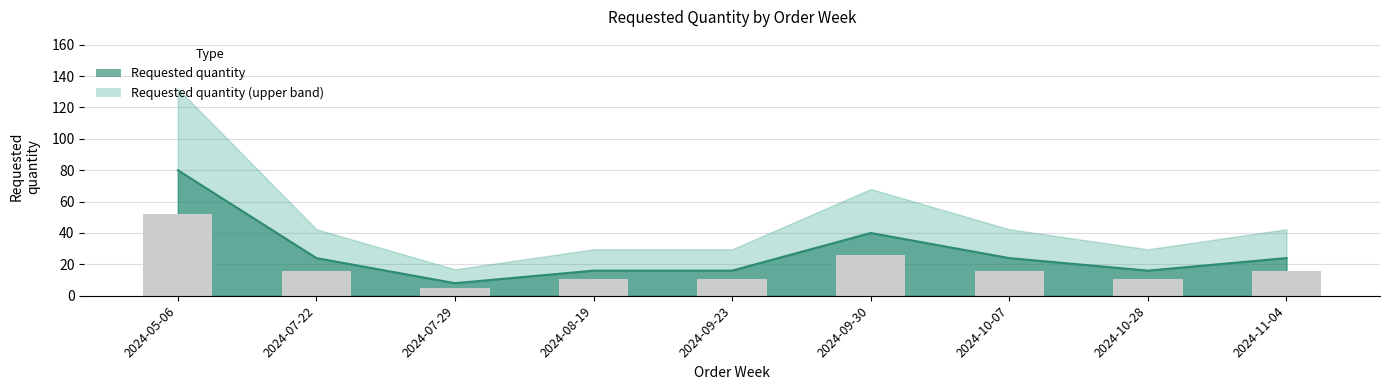

Are the bars horizontal?

No